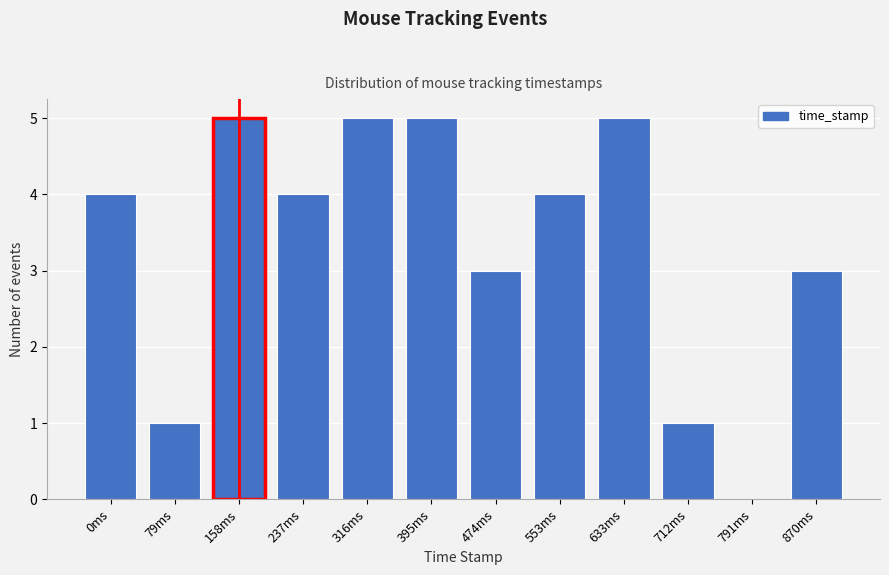

Reading right to left, list all the values displayed in this chart.

870ms=3	791ms=0	712ms=1	633ms=5	553ms=4	474ms=3	395ms=5	316ms=5	237ms=4	158ms=5	79ms=1	0ms=4